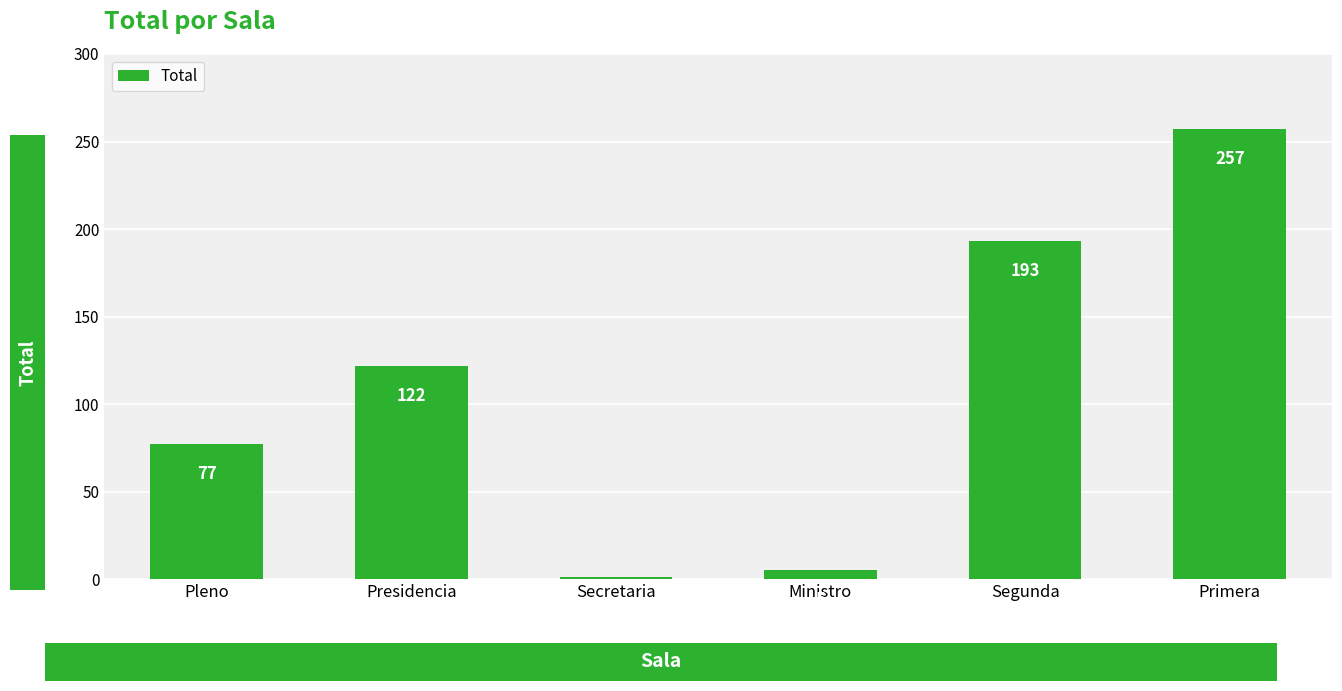

What position from the left is Primera?

6